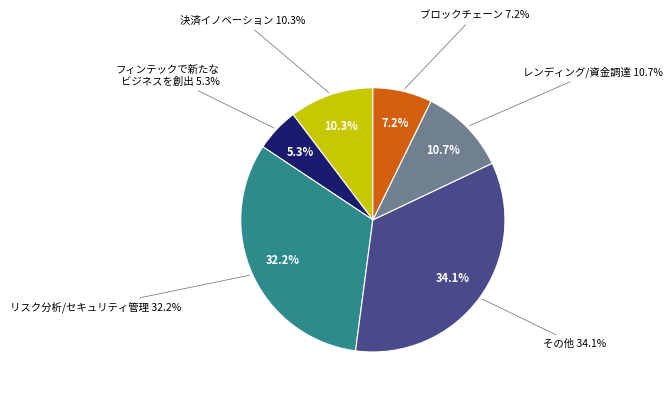

Is 4 the majority of the pie?

No